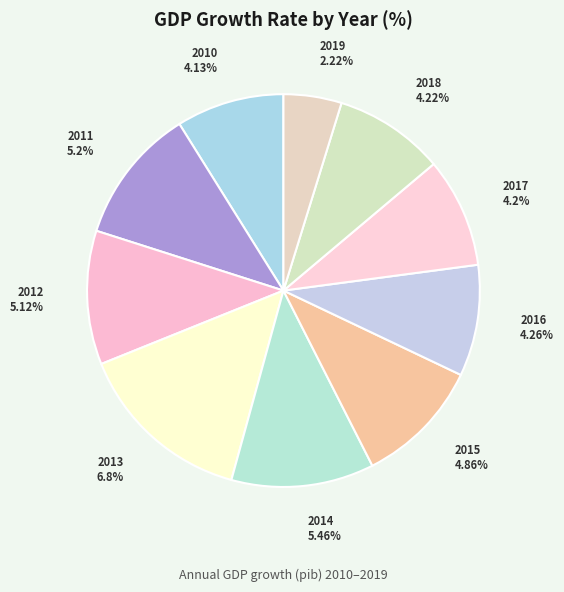

Between 2010 and 2018, which is larger?

2018